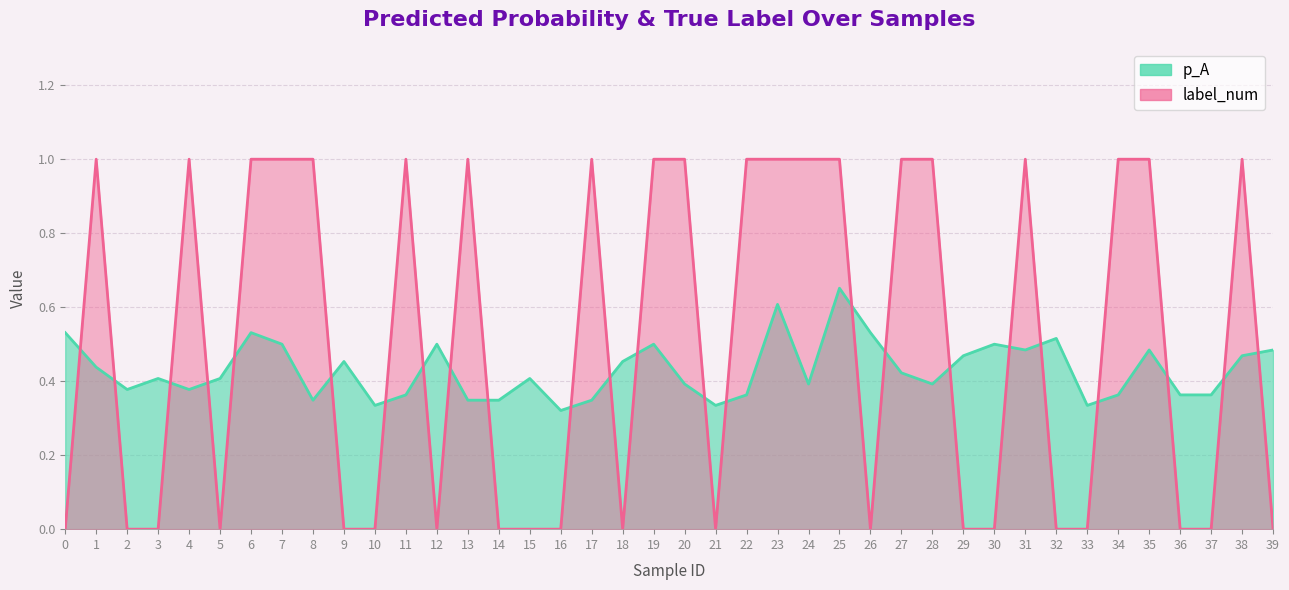

True or false: p_A has a value of 0.4 at 2.

True